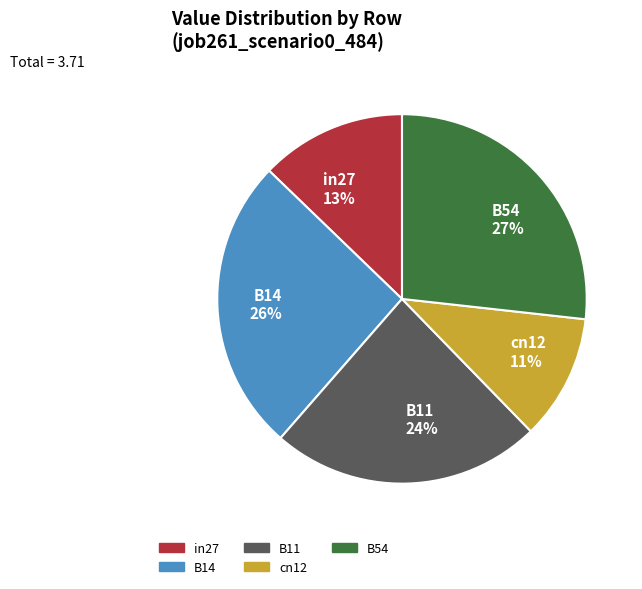

To the nearest percent, what is the difference between the B11 and in27 slice percentages?

11%